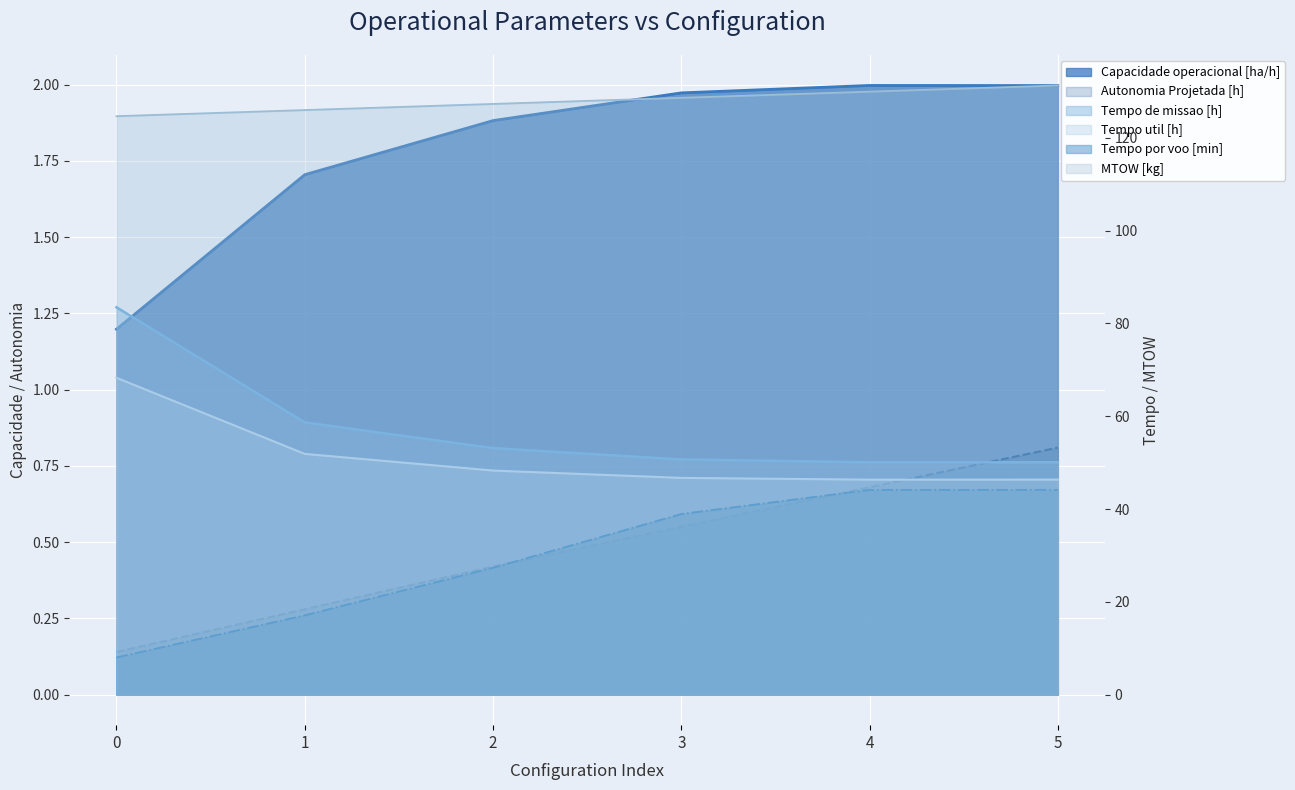

True or false: Tempo de missao [h] and Tempo por voo [min] intersect in this chart.

False